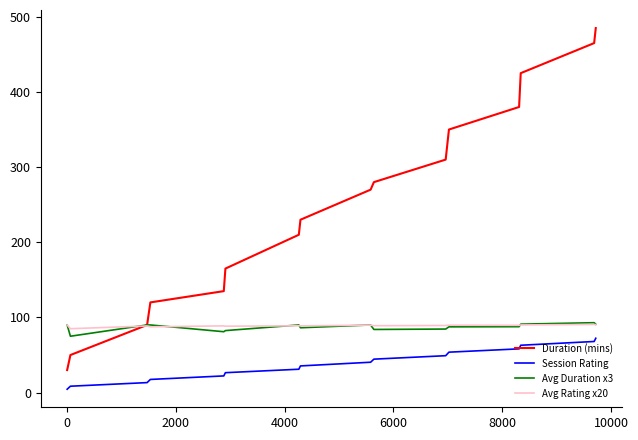

True or false: Session Rating and Duration (mins) cross at least once.

False